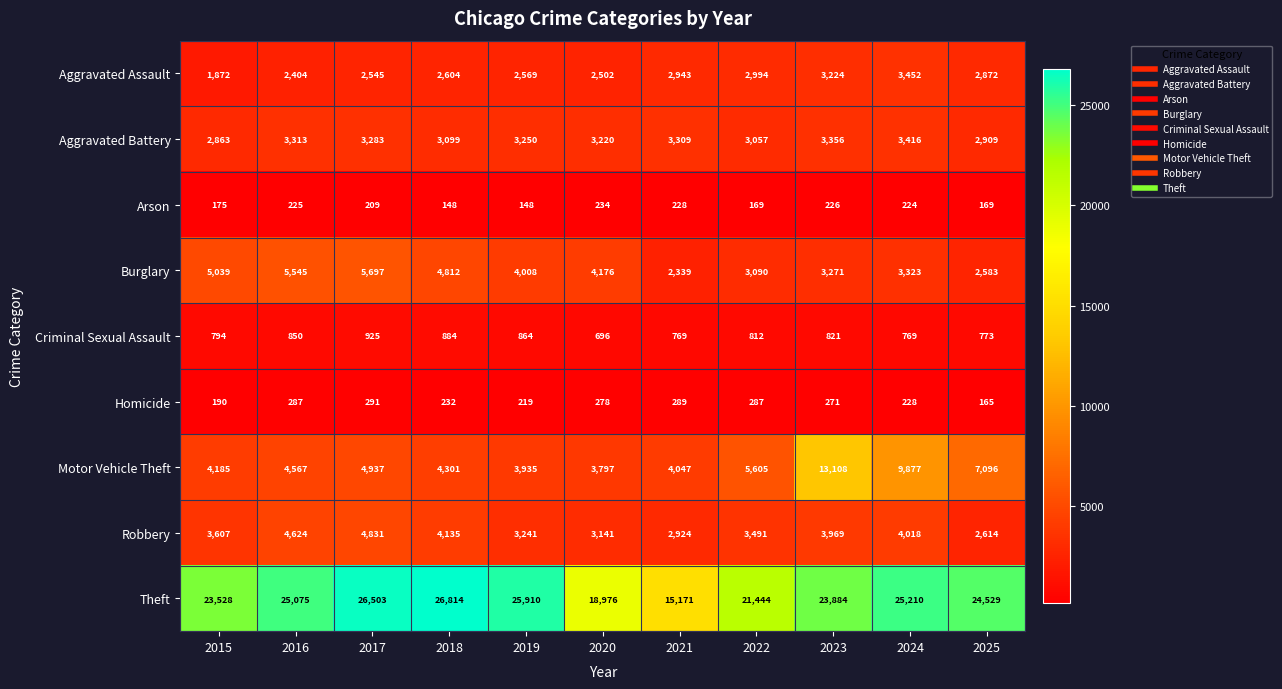

What is the difference between the highest and lowest values at 2016?

24850